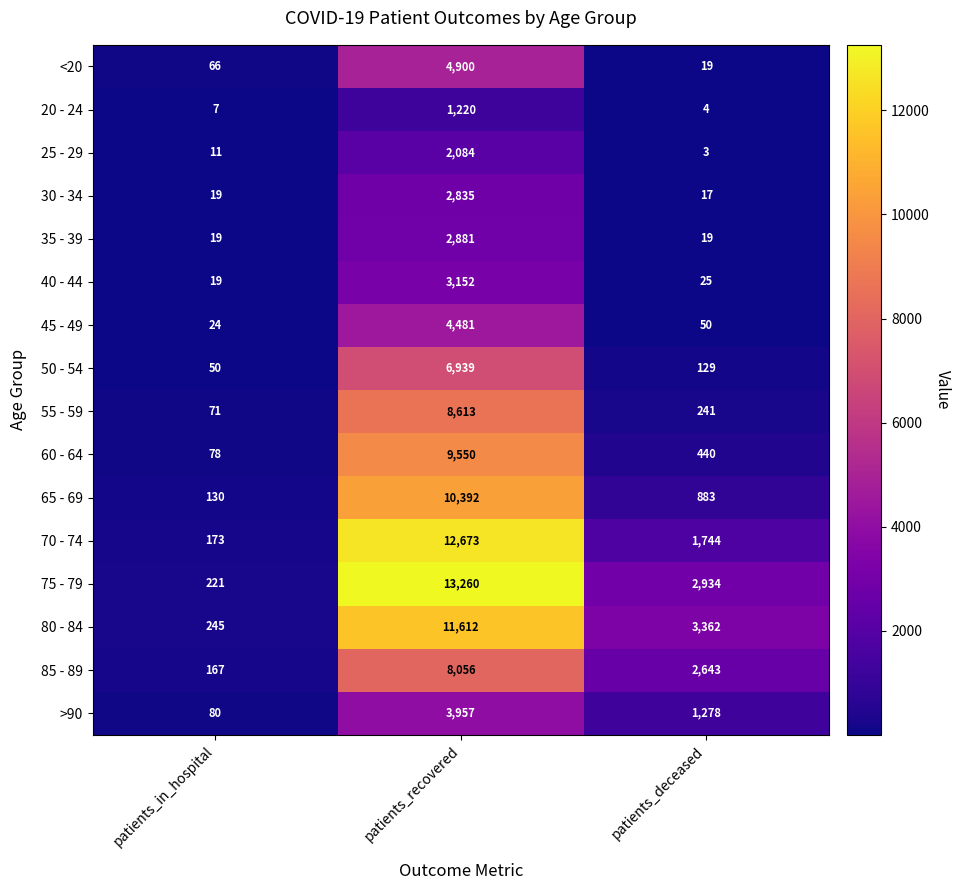

What is the approximate value of 35 - 39 at patients_deceased?

19